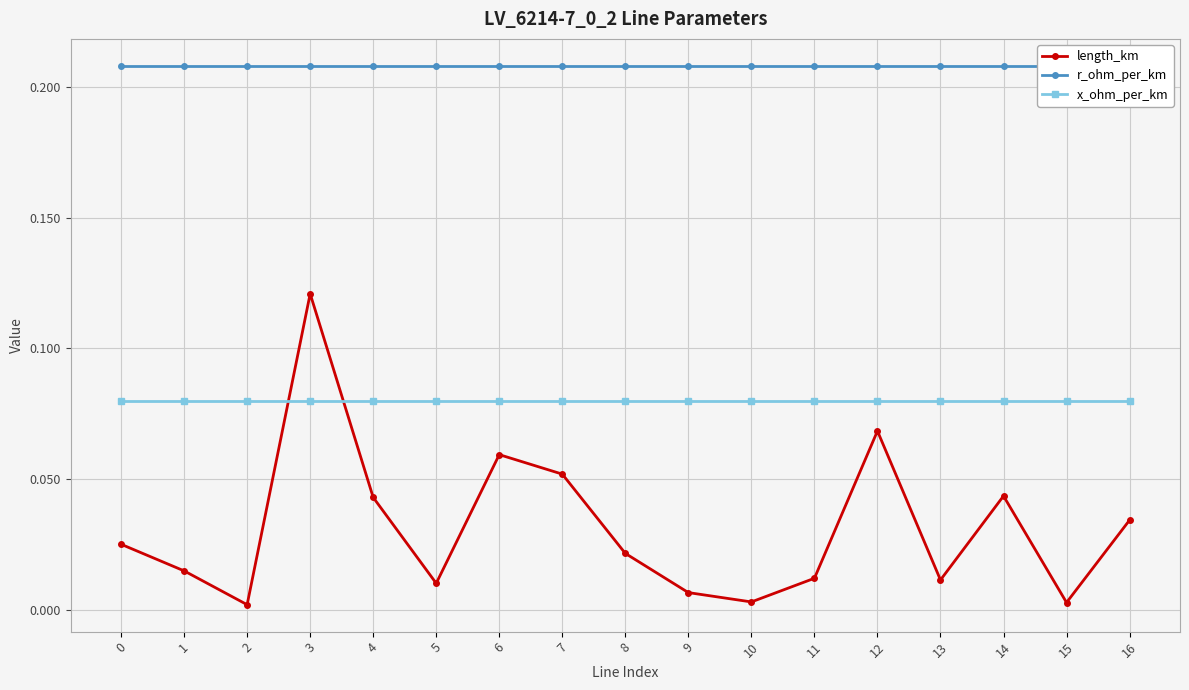

How many series are shown in this chart?

3